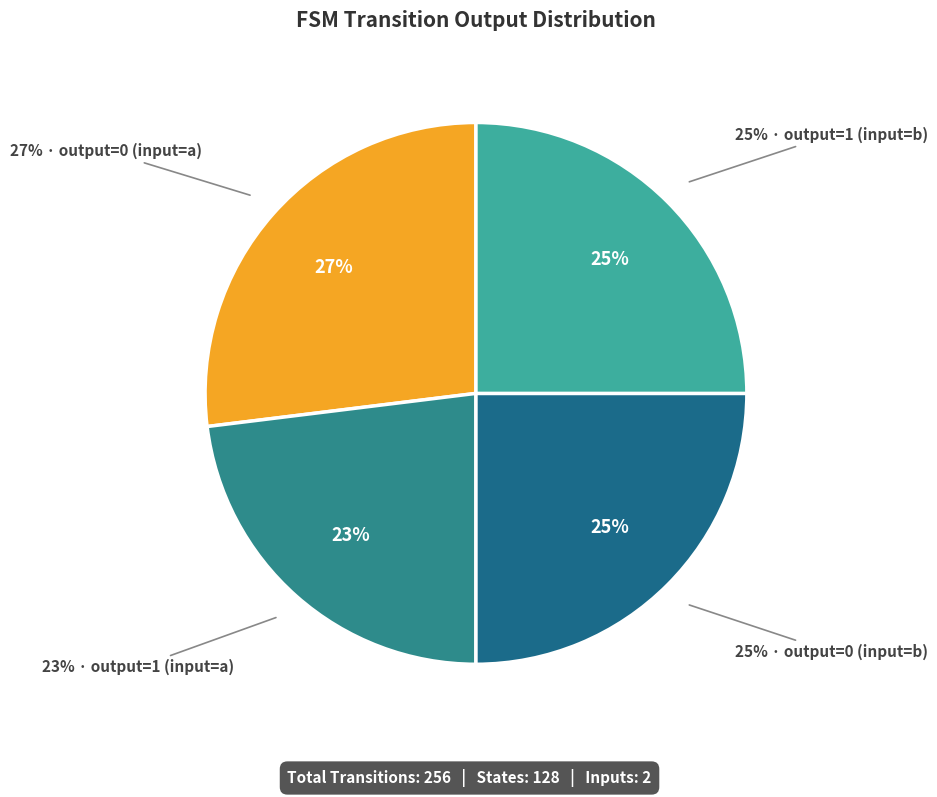

Count the number of slices in the pie.

4